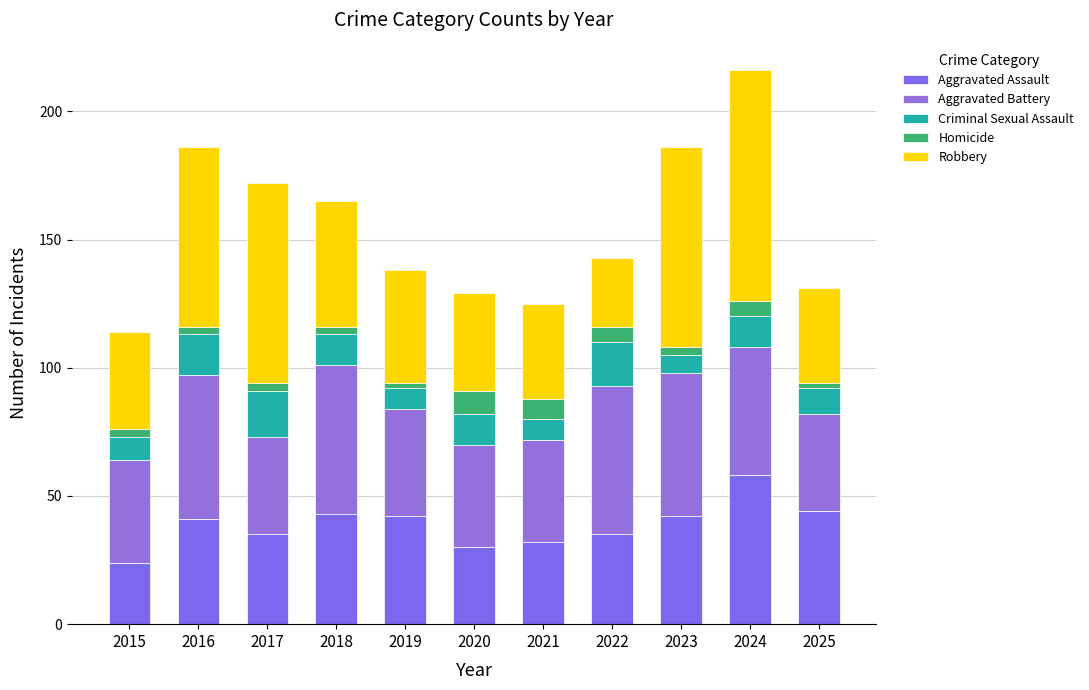

At which category is the sum across all series the highest?

2024